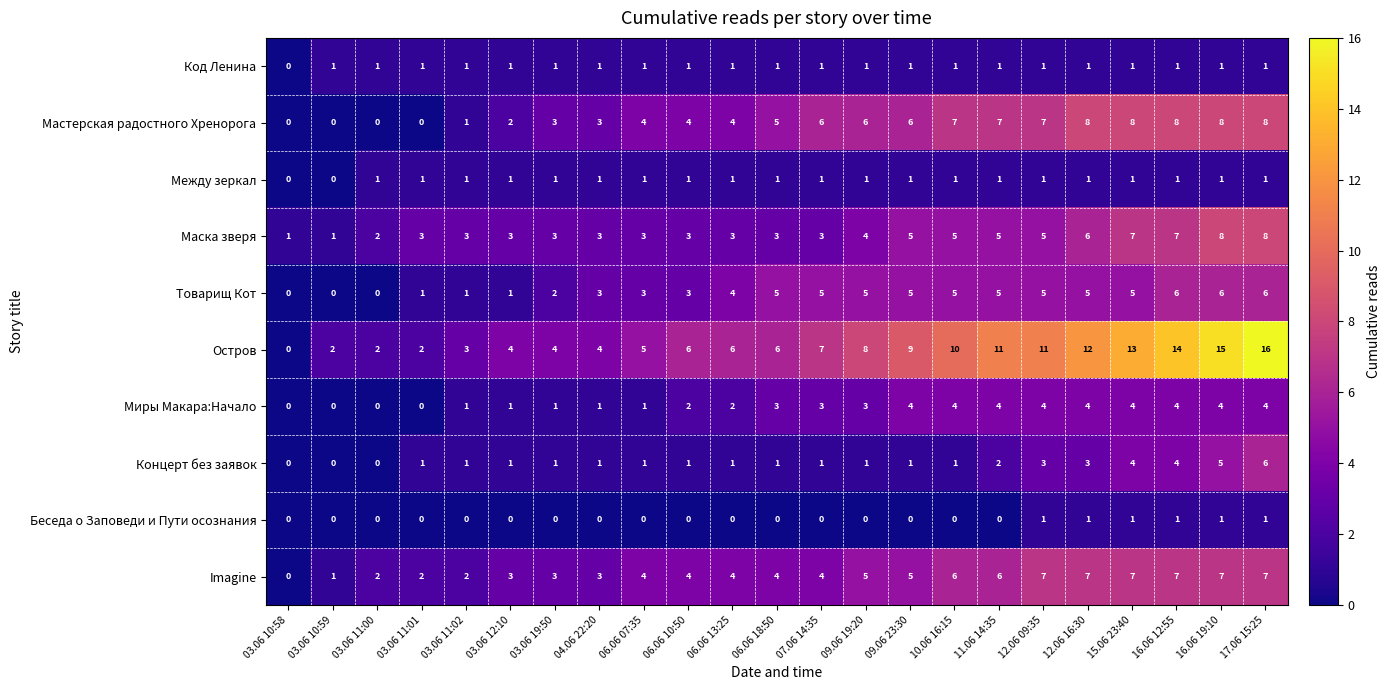

The value of Маска зверя at 04.06 22:20 is 3. True or false?

True